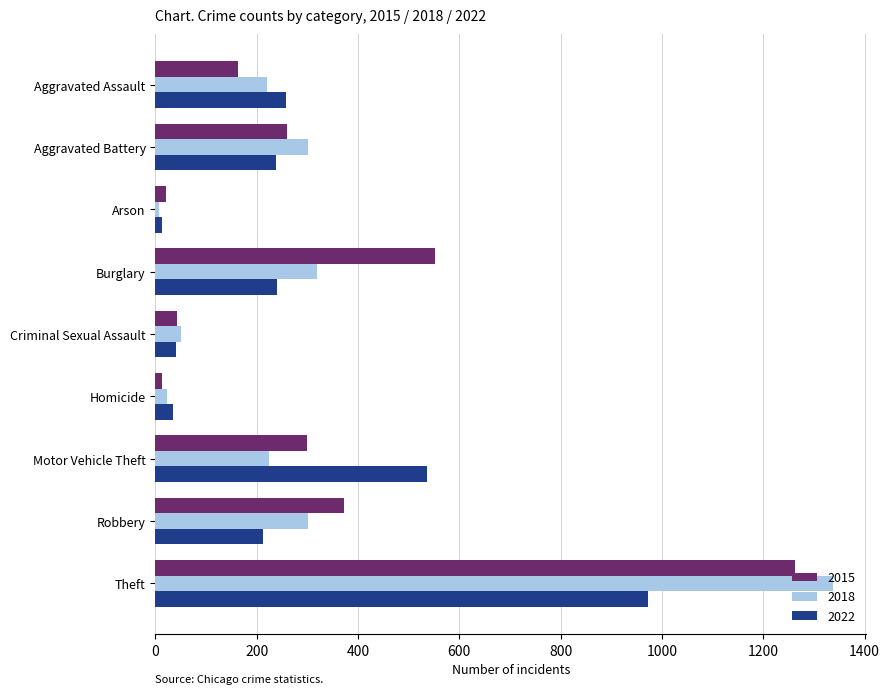

True or false: 2018 has a value of 396 at Aggravated Assault.

False